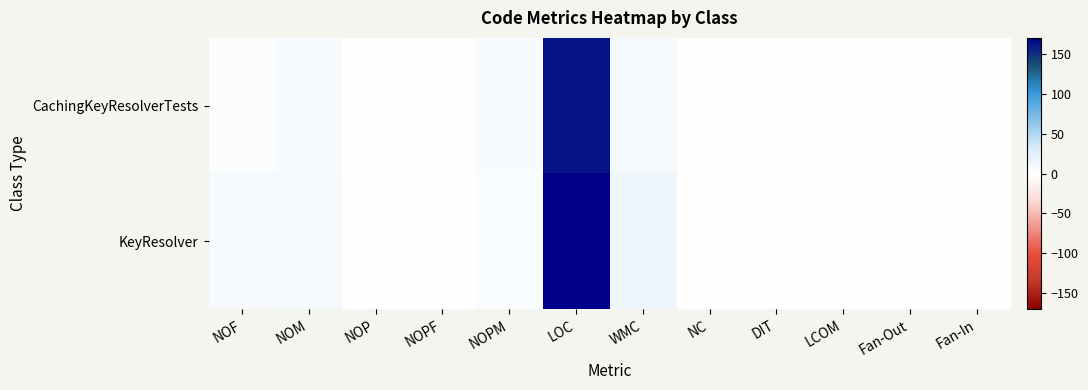

Reading right to left, extract all data points from this chart.

CachingKeyResolverTests: Fan-In=0	Fan-Out=0	LCOM=0	DIT=0	NC=0	WMC=8	LOC=161	NOPM=6	NOPF=0	NOP=0	NOM=6	NOF=3
KeyResolver: Fan-In=0	Fan-Out=0	LCOM=0	DIT=0	NC=0	WMC=14	LOC=170	NOPM=5	NOPF=0	NOP=0	NOM=8	NOF=7